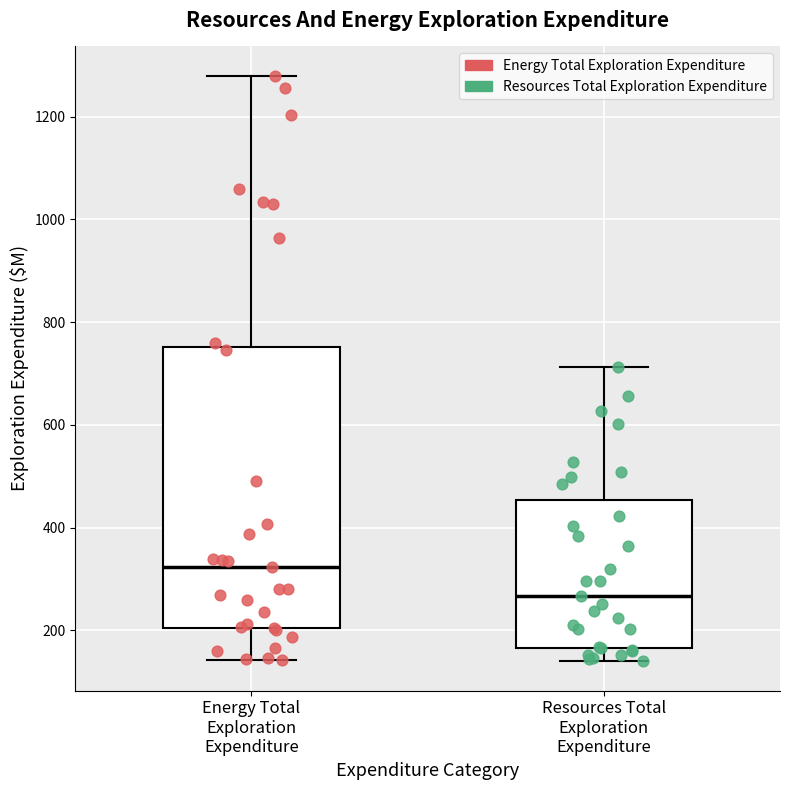

Reading left to right, transcribe this box plot: for each box, give where its median line is, the range the box spans, and where its two whiskers end, as read against the y-axis. The values are not printed on the chart, so give them approximately, as read against the axis.

Energy Total Exploration Expenditure: median 320, box 200 to 760, whiskers 140 to 1280
Resources Total Exploration Expenditure: median 260, box 160 to 460, whiskers 140 to 720